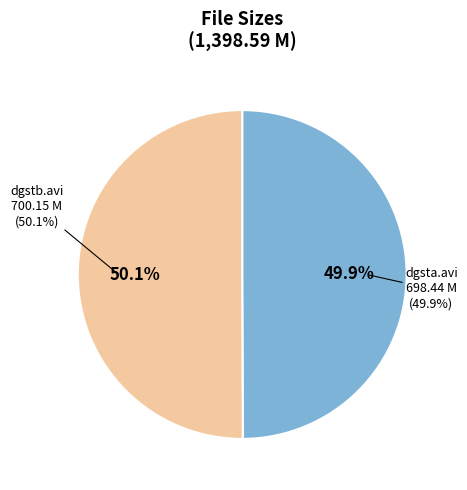

How many slices are in this pie chart?

2